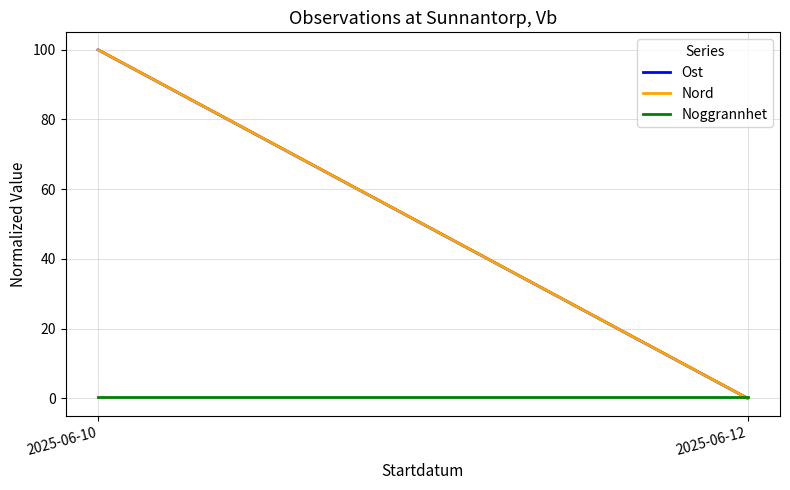

List the labels in order of Noggrannhet value, largest first.

2025-06-10, 2025-06-12